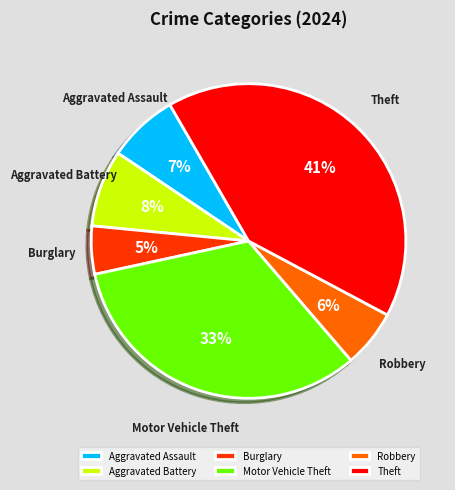

Between Robbery and Burglary, which is larger?

Robbery